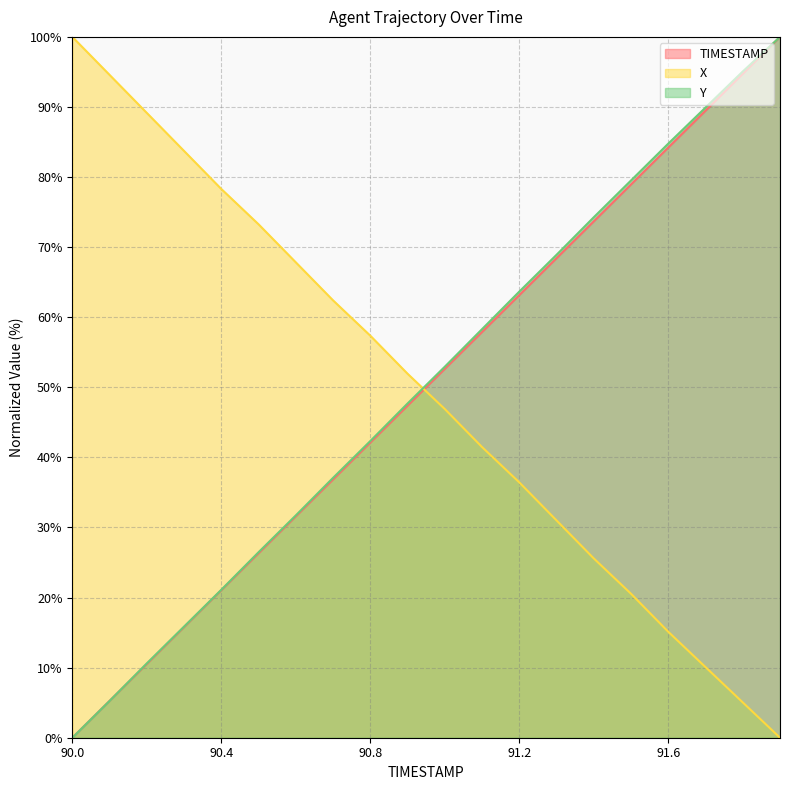

Which has a higher value, 90.3 or 90.0?

90.3